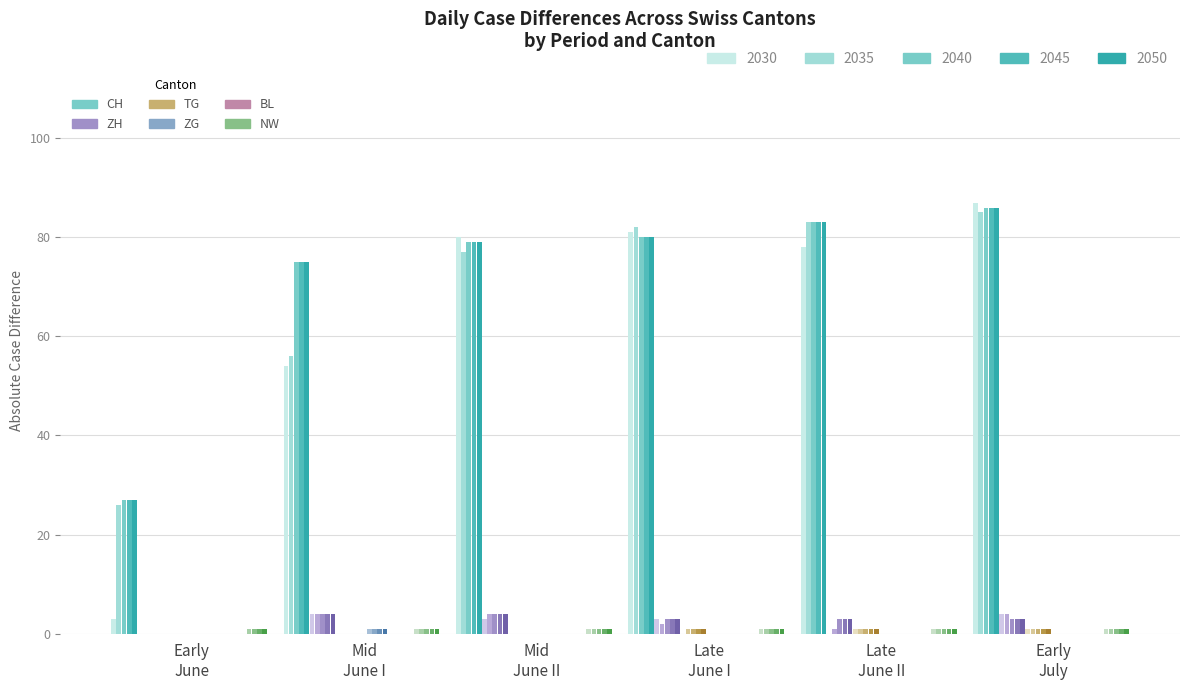

What is the difference between the second highest and minimum values in the CH series?

61